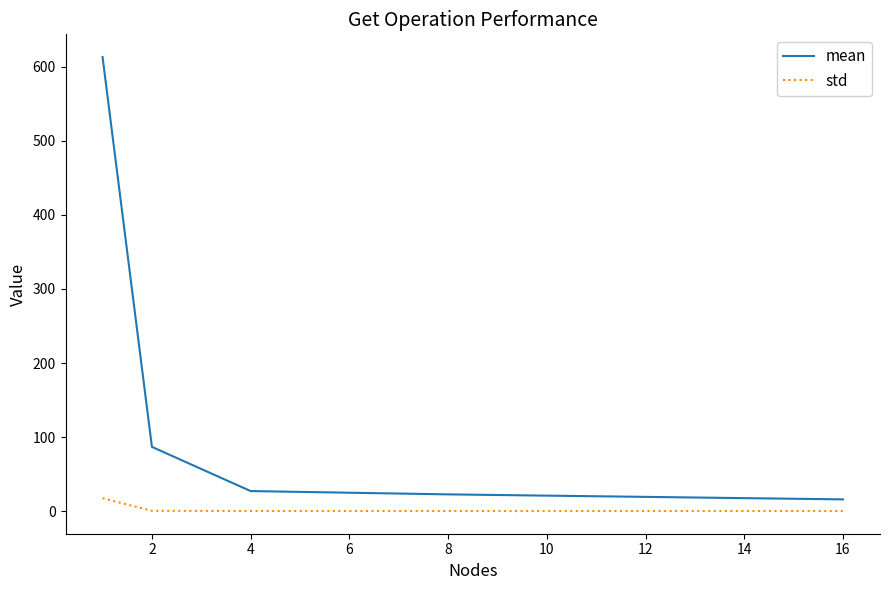

Which series has the largest range (max minus min)?

mean